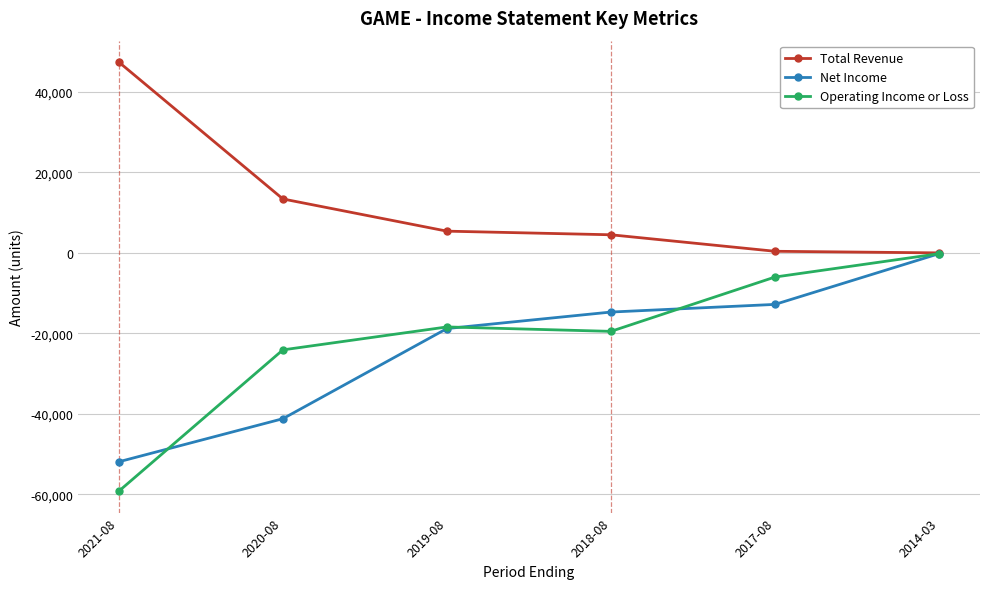

What is the label of the 2nd point from the right?

2017-08